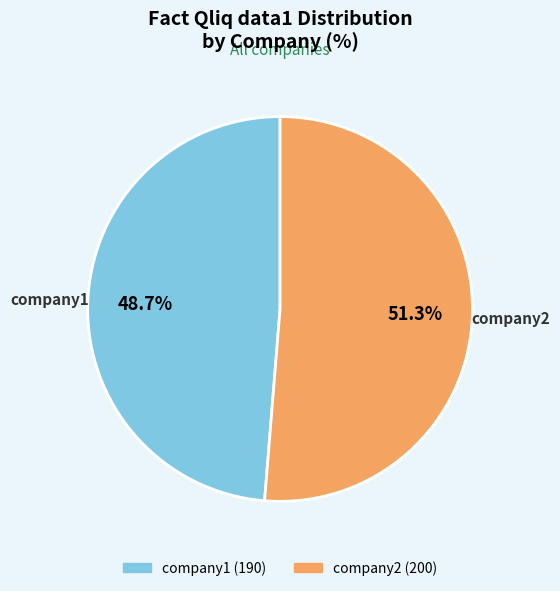

Which slice is the largest?

company2